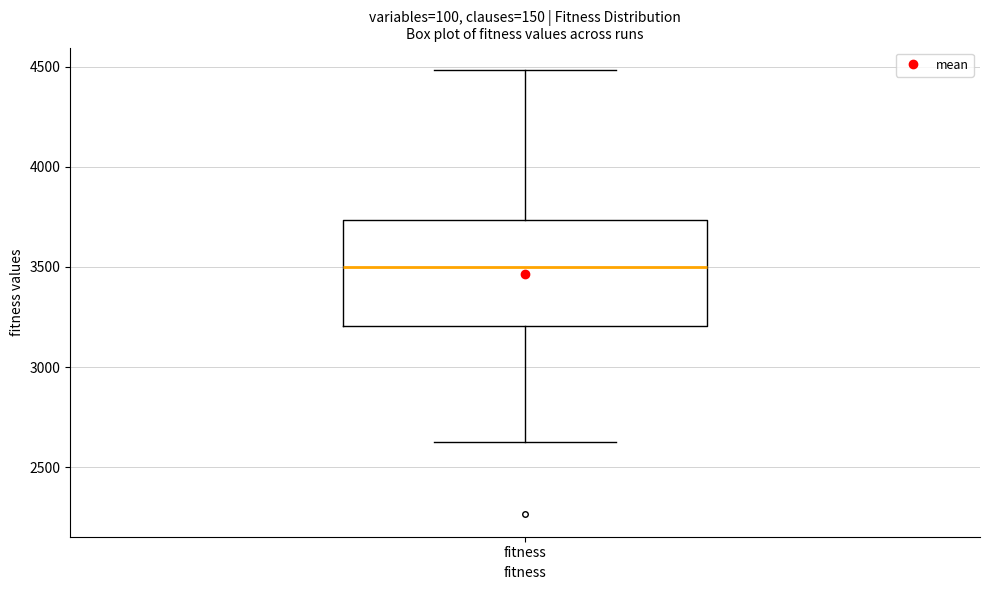

Transcribe this box plot: give where the median line is, the range the box spans, and where the two whiskers end, as read against the y-axis. The values are not printed on the chart, so give them approximately, as read against the axis.

median 3500, box 3200 to 3750, whiskers 2650 to 4500